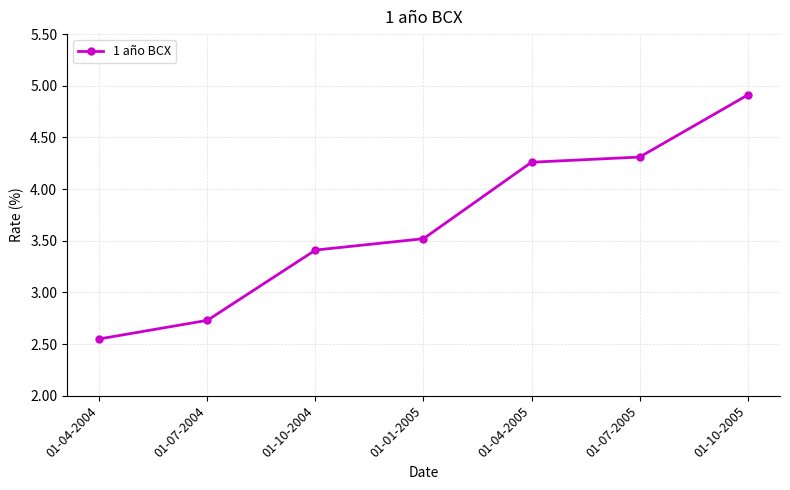

What is the ratio of the value at 01-07-2004 to the value at 01-10-2005?

0.6